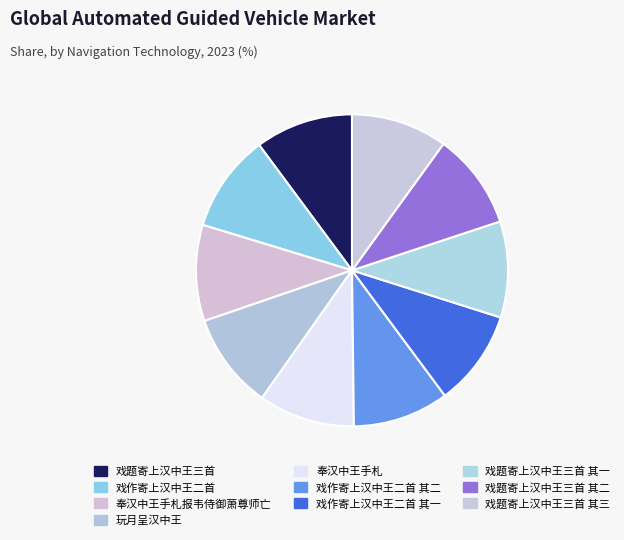

How many slices are in this pie chart?

10